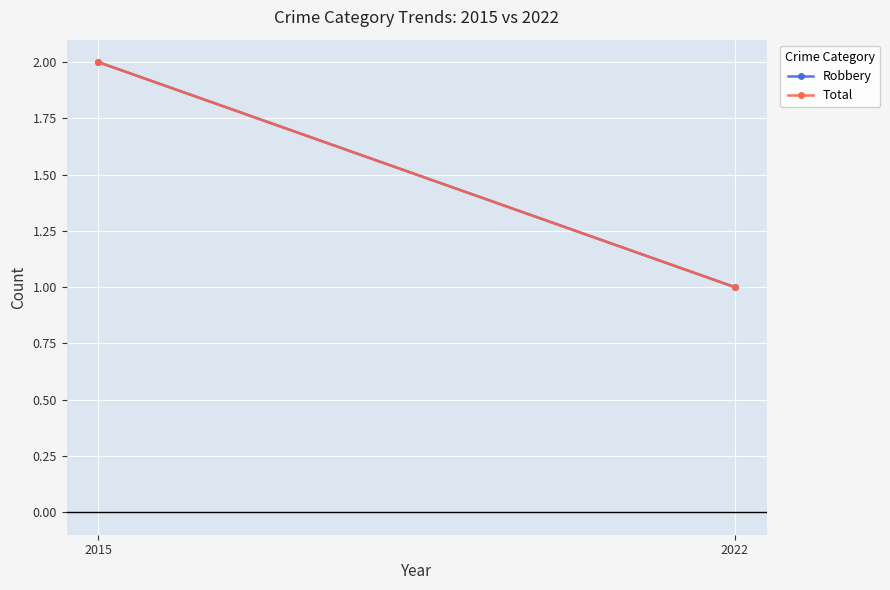

How many series are shown in this chart?

2